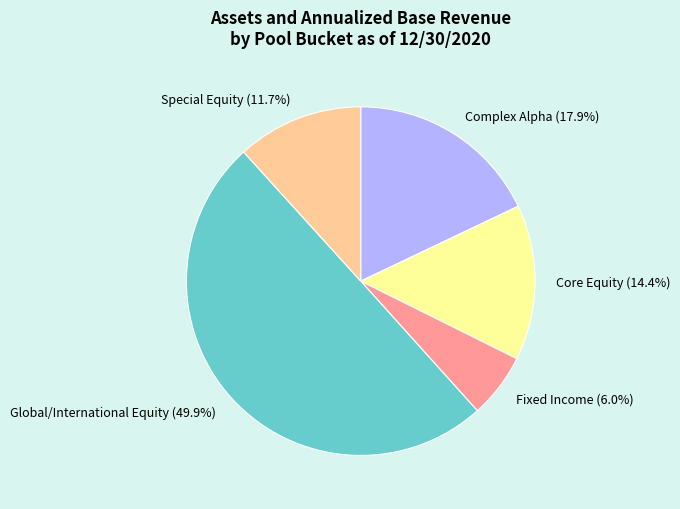

The Special Equity slice represents 12% of the pie. True or false?

True